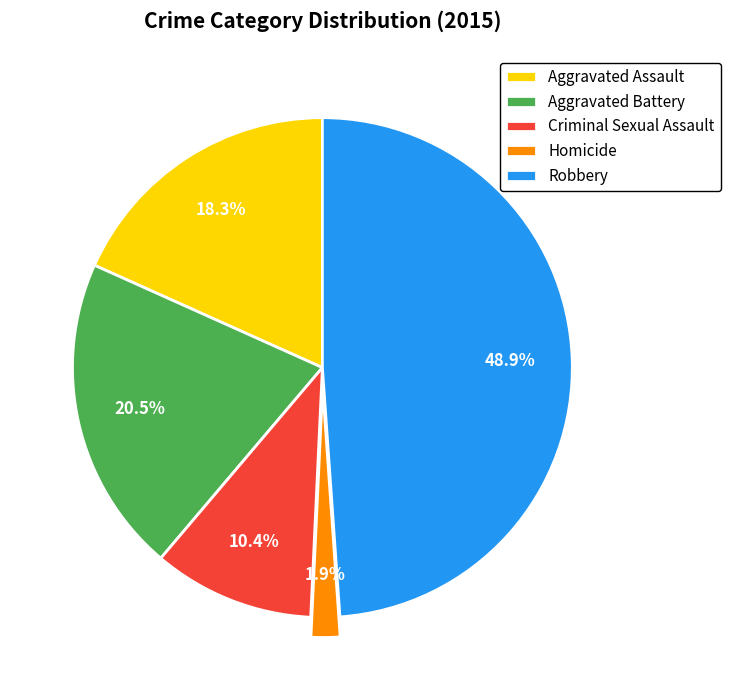

To the nearest percent, what is the combined percentage of Aggravated Assault and Robbery?

67%